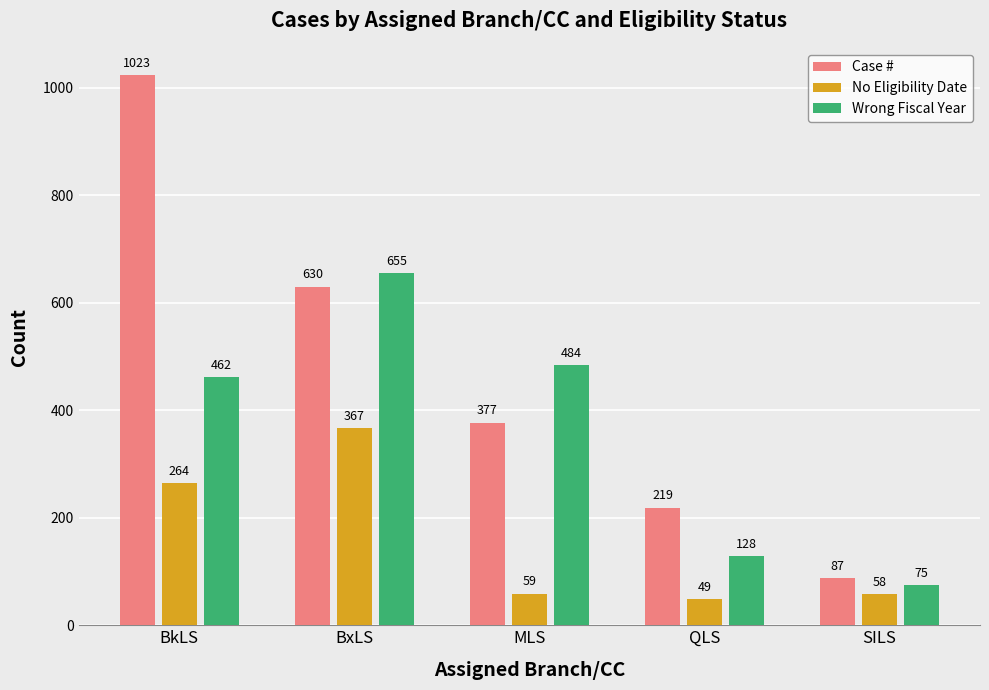

What is the approximate value of No Eligibility Date at QLS?

49